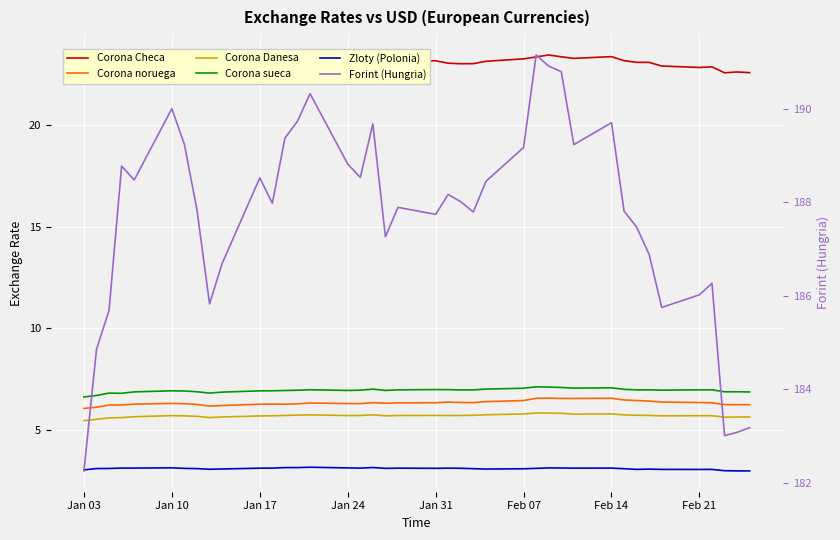

What is the greatest value displayed?

191.1